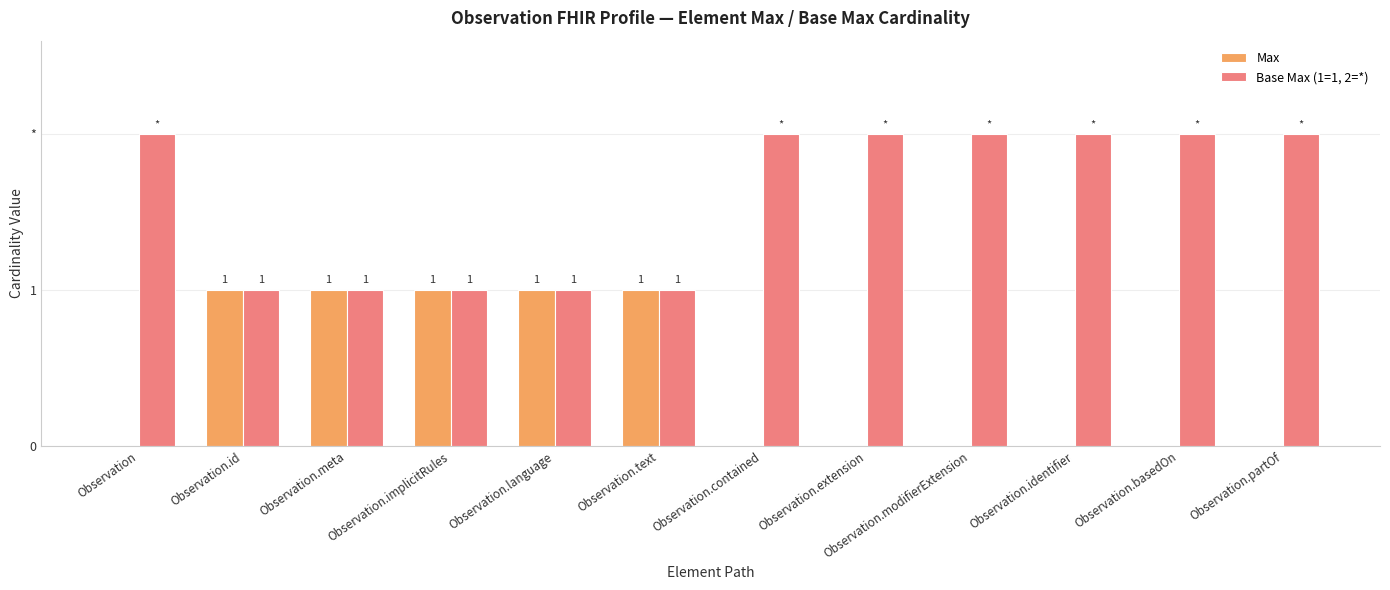

Which series changed the most between Observation.implicitRules and Observation.modifierExtension?

Max